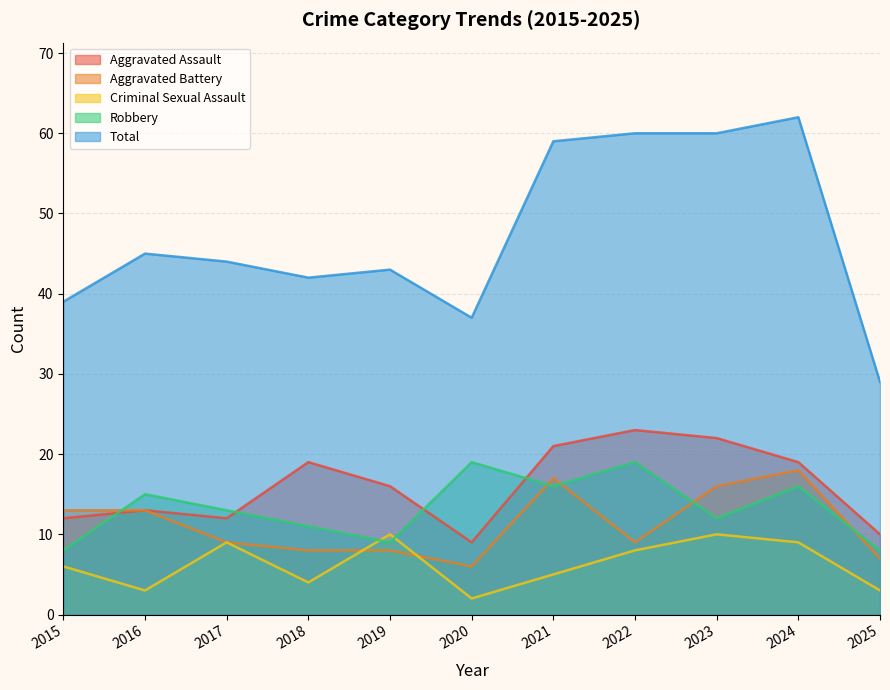

True or false: Aggravated Assault has more than 1 points higher than both neighbors.

True